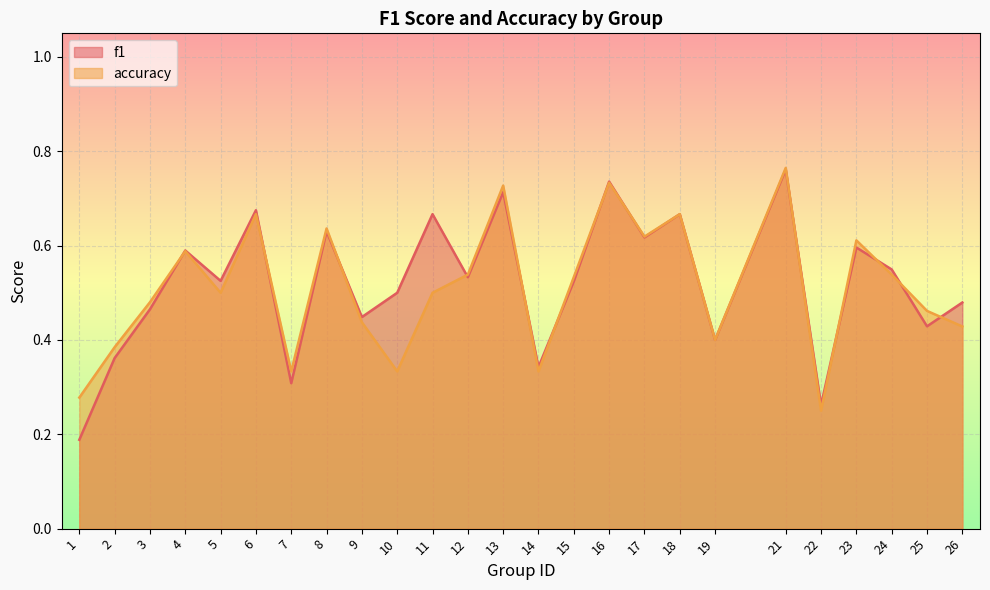

Is it true that f1 equals 0.4 at 25?

True